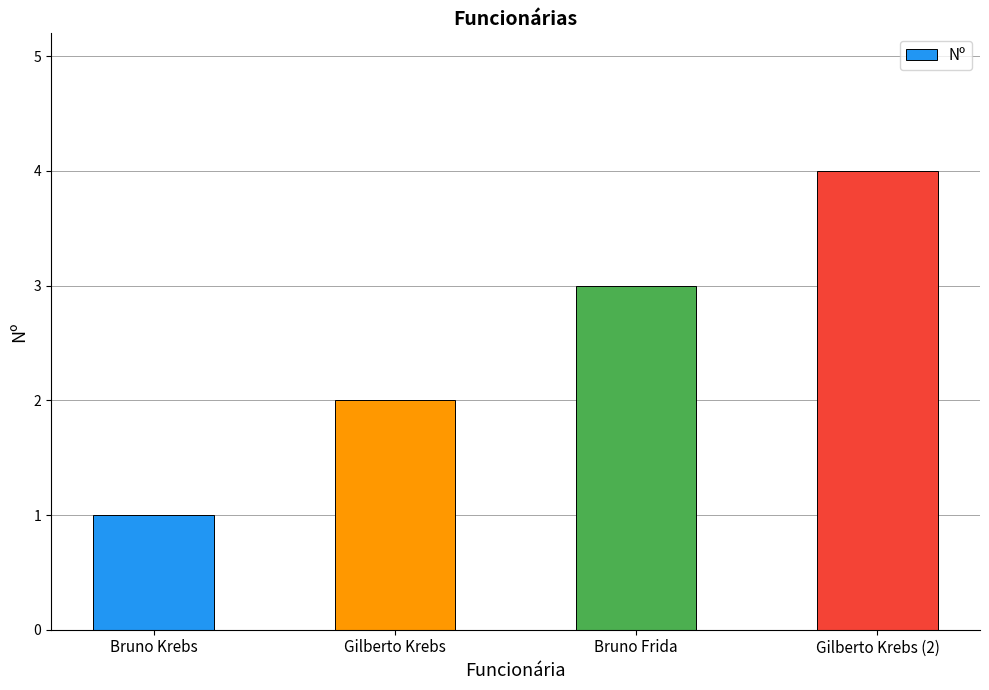

What is the difference between the maximum and minimum values?

3